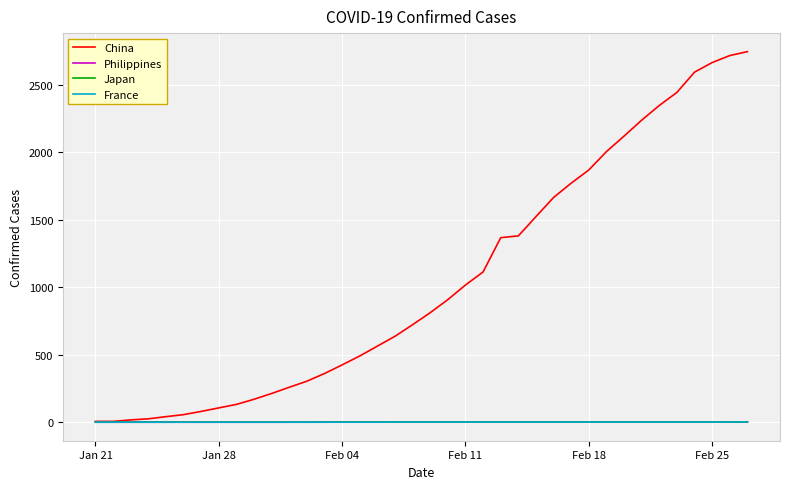

What is the maximum value shown in the chart?

2747